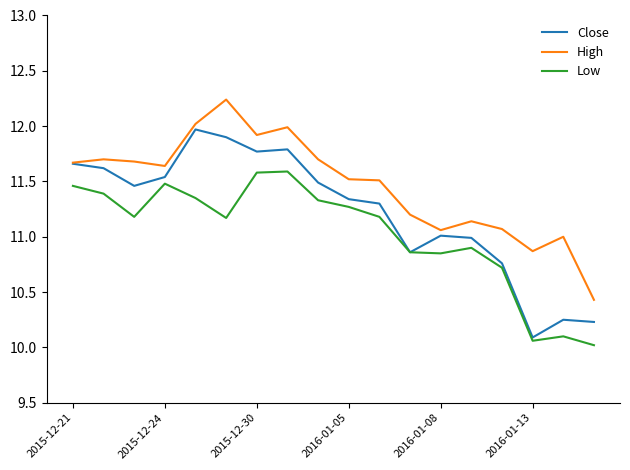

True or false: Low has more than 2 interior local peaks.

True